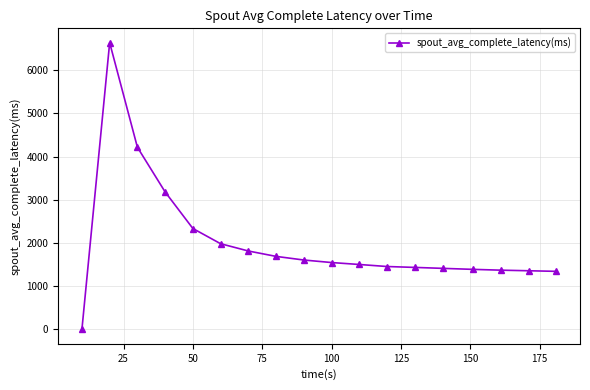

True or false: the data has more than 0 interior local peaks.

True